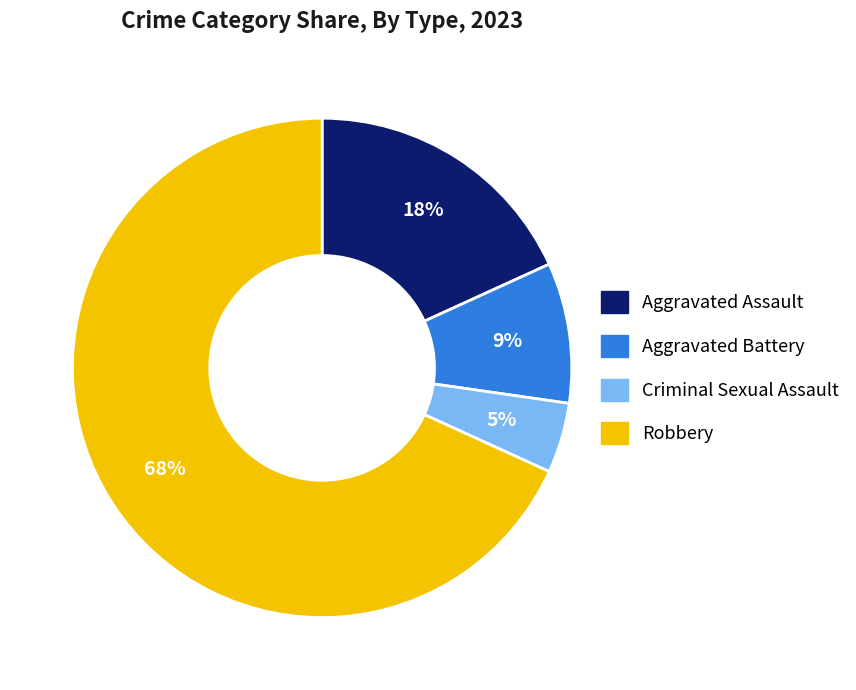

Which slice is the smallest?

Criminal Sexual Assault